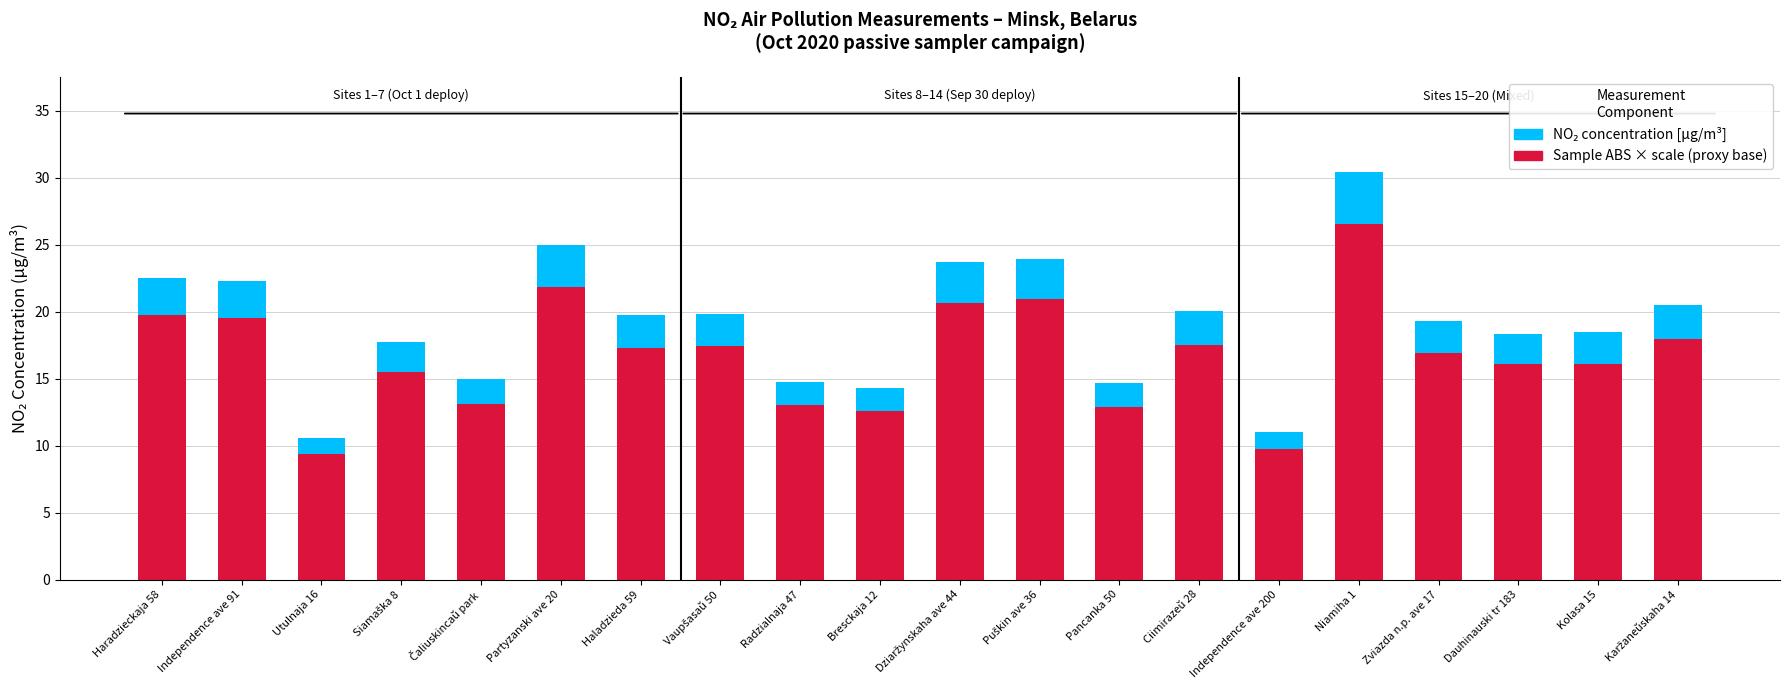

At which category is the sum across all series the highest?

Niamiha 1